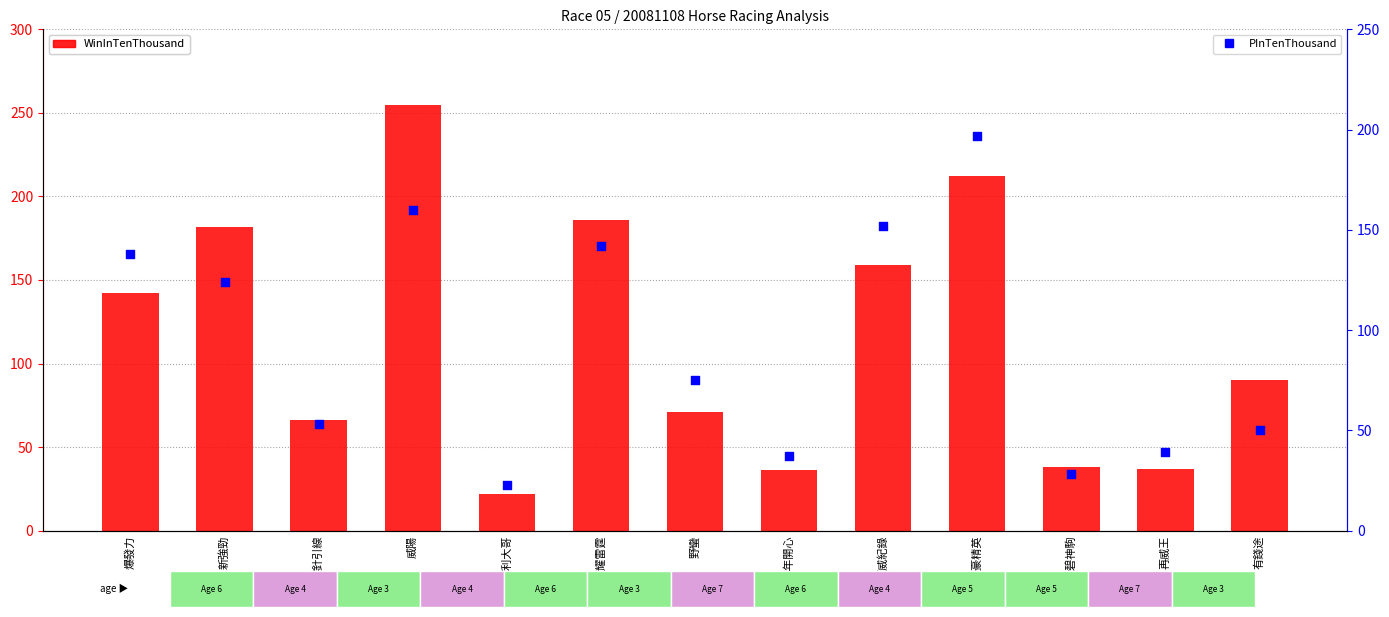

Is the value of WinInTenThousand at 聚豪精英 greater than the value of PInTenThousand at 年年開心?

Yes